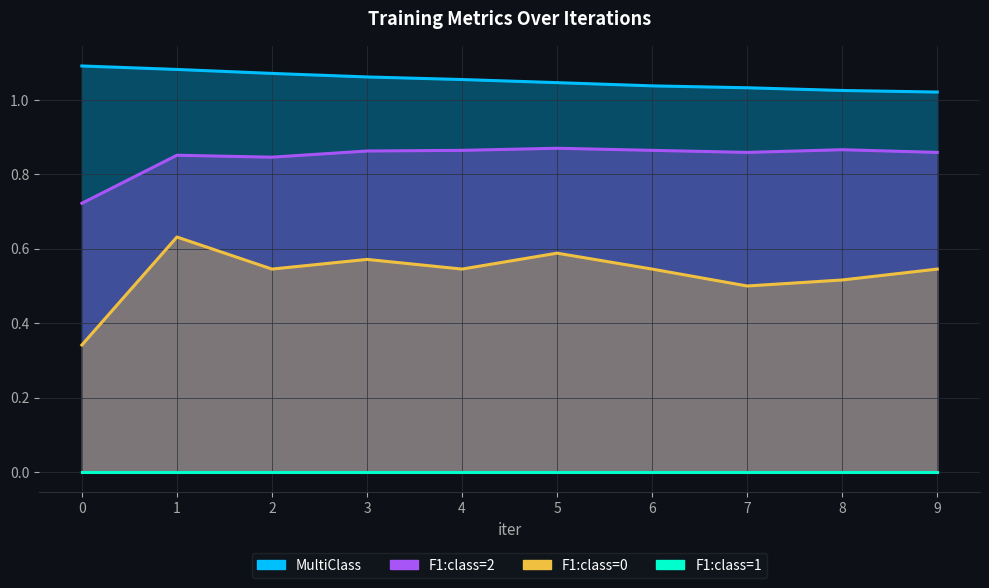

List the labels in order of F1:class=0 value, largest first.

1, 5, 3, 2, 4, 6, 9, 8, 7, 0